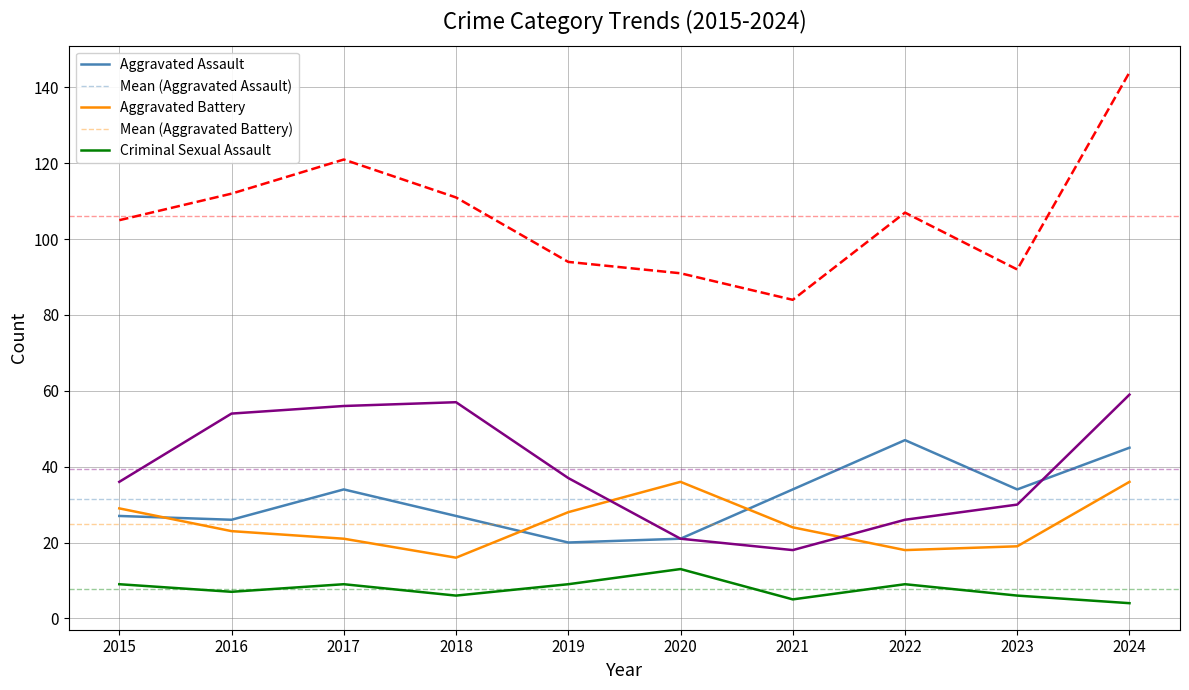

Where do Aggravated Battery and Robbery first cross each other?

2019 and 2020